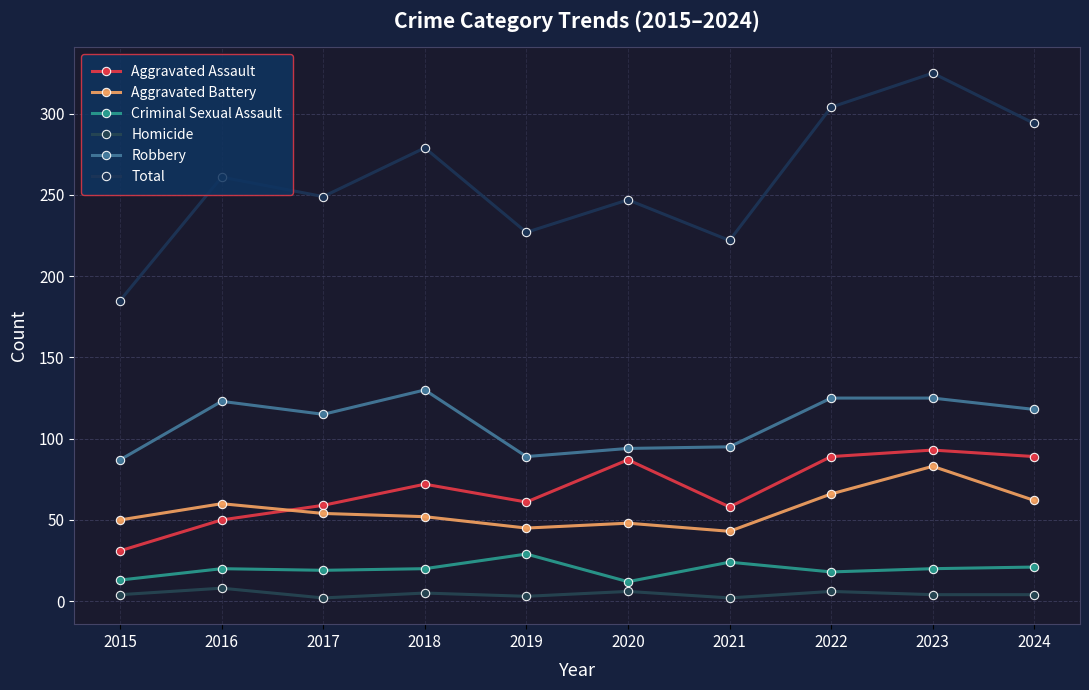

How many data points does each series have?

10